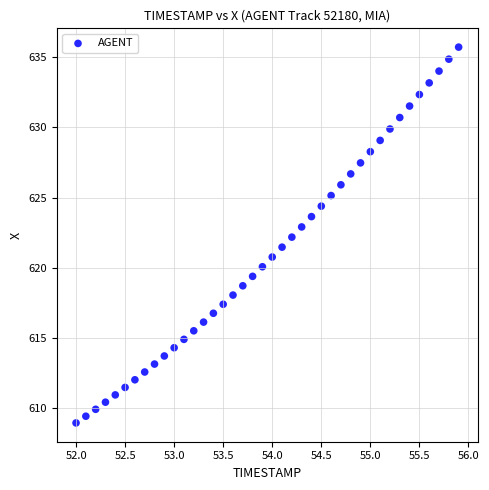

What is the range of Y values (max minus min)?

26.8